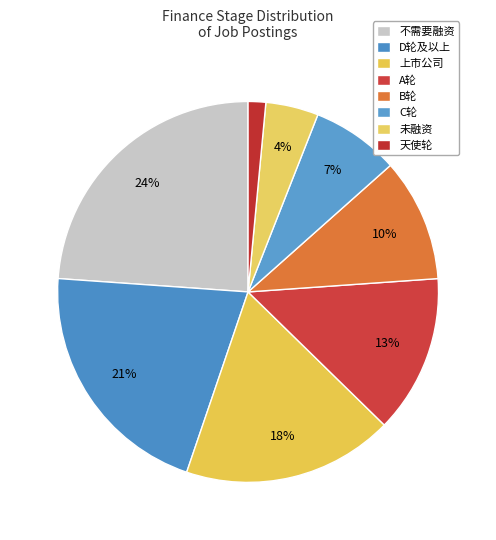

What percentage is the A轮 slice, to the nearest percent?

13%